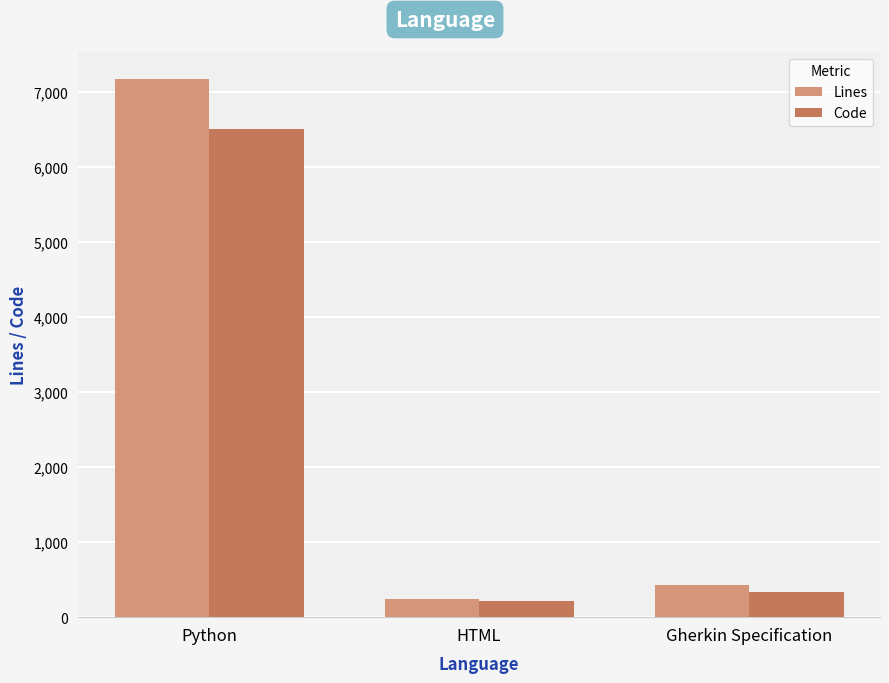

Does the chart contain stacked bars?

No